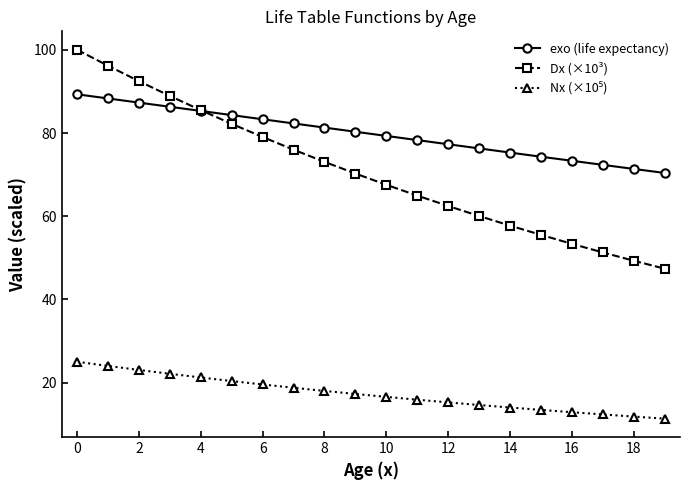

What is the value of the exo (life expectancy) point at the 17th from the left?

73.3